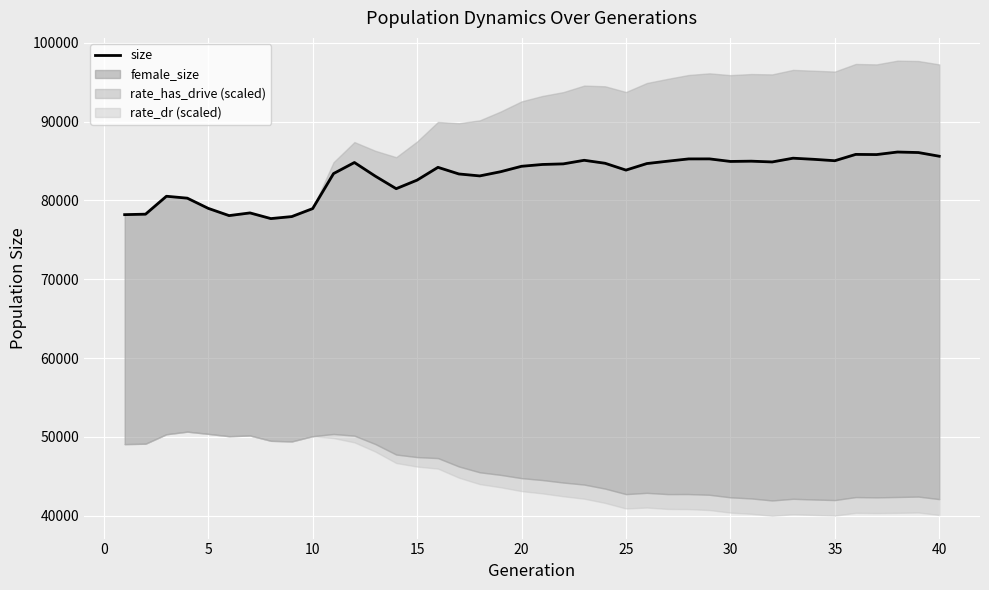

What is the value of the 17th point from the left?

83357